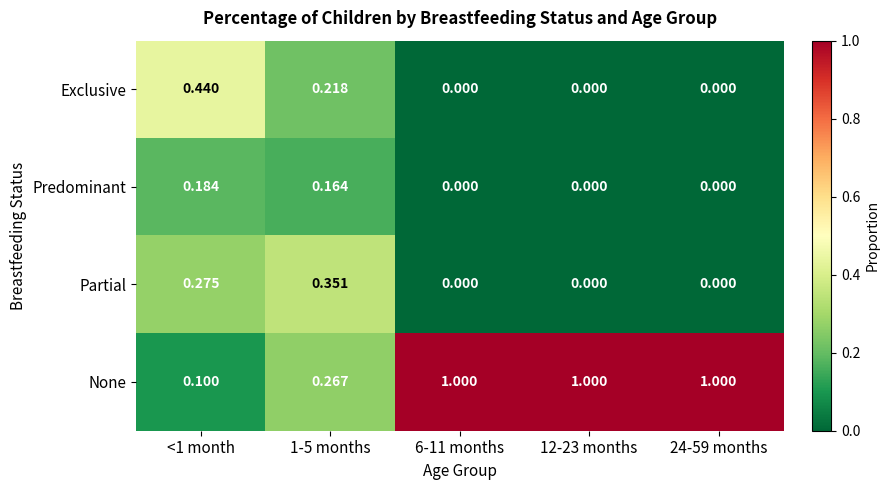

Rank the series at <1 month from lowest to highest value.

None, Predominant, Partial, Exclusive